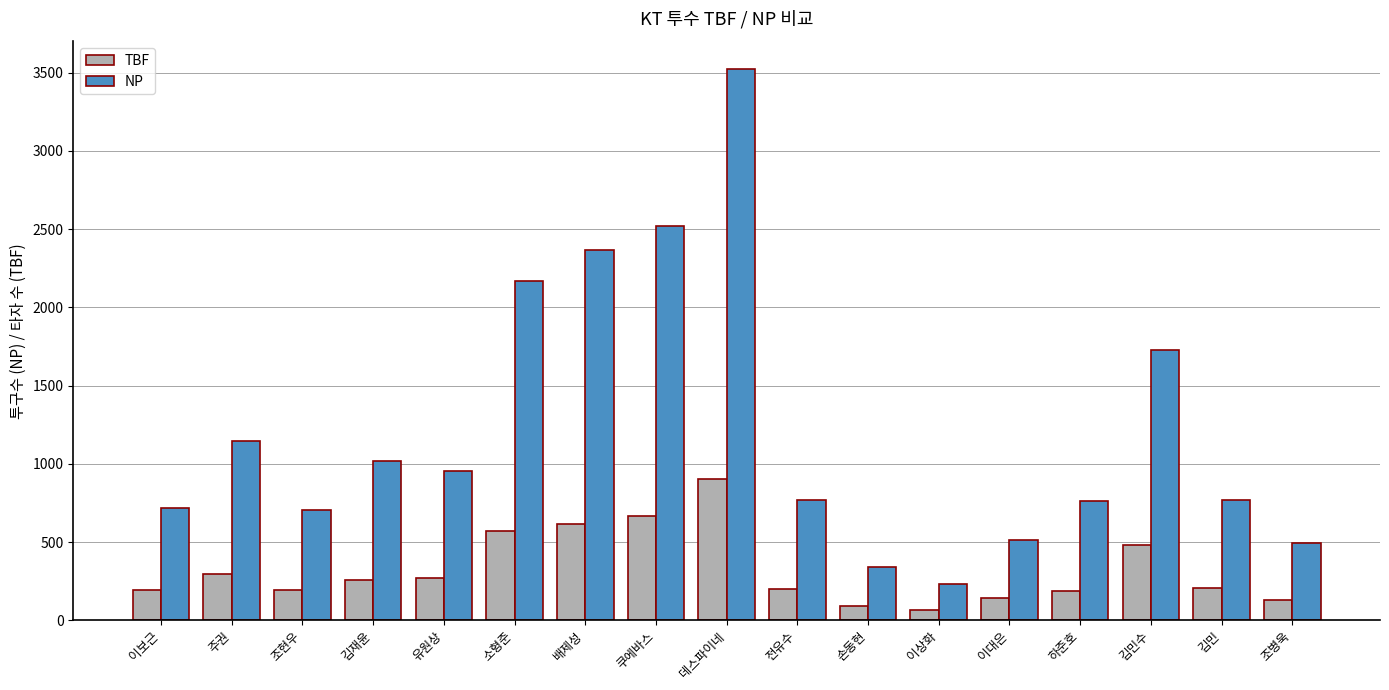

How many bars are there in total?

34